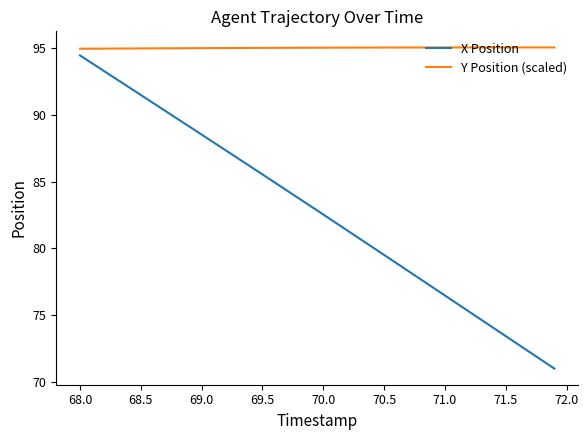

Which series has the largest range (max minus min)?

X Position